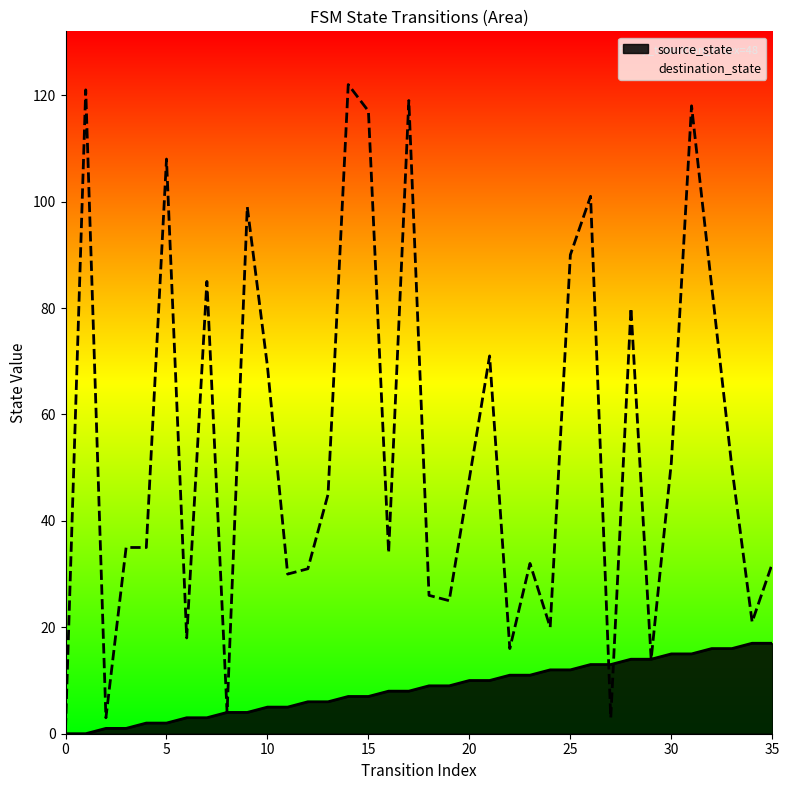

What is the highest value of the destination_state series?

122